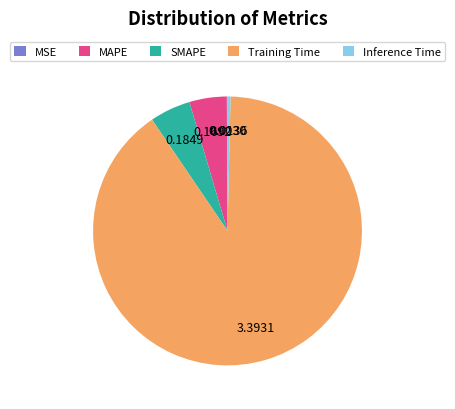

Which has a higher value, MAPE or Training Time?

Training Time